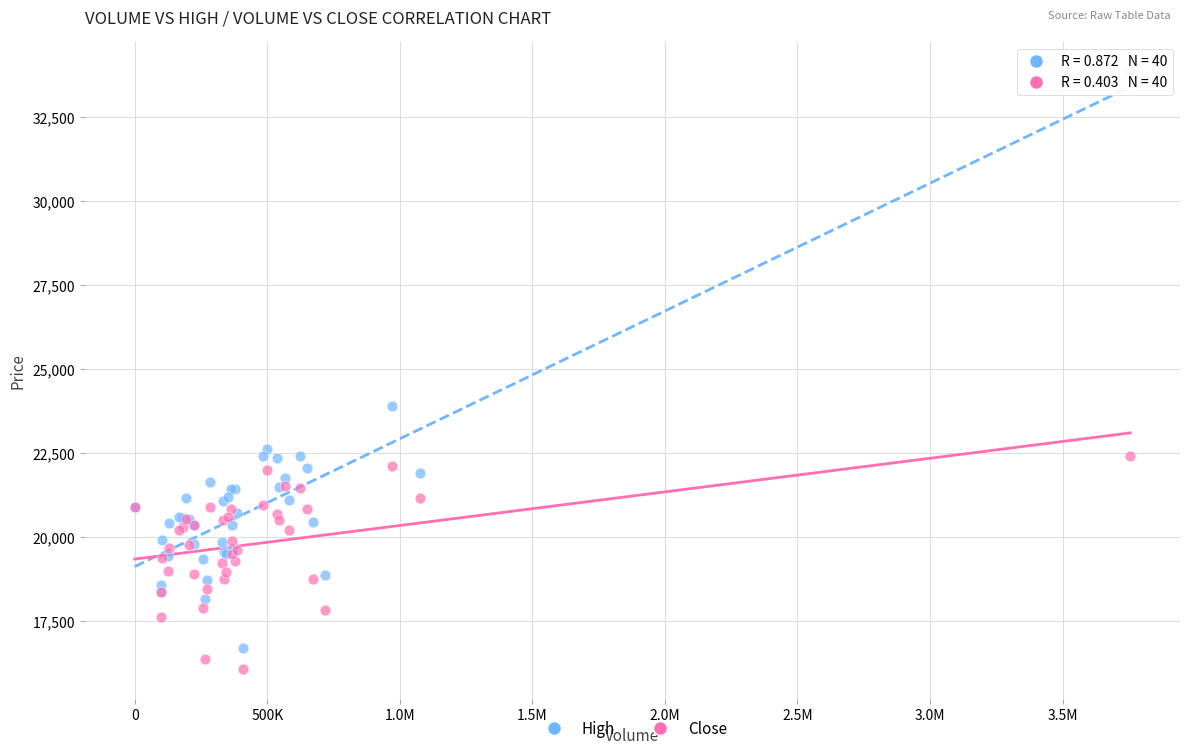

Which series contains the lowest Y value?

Close